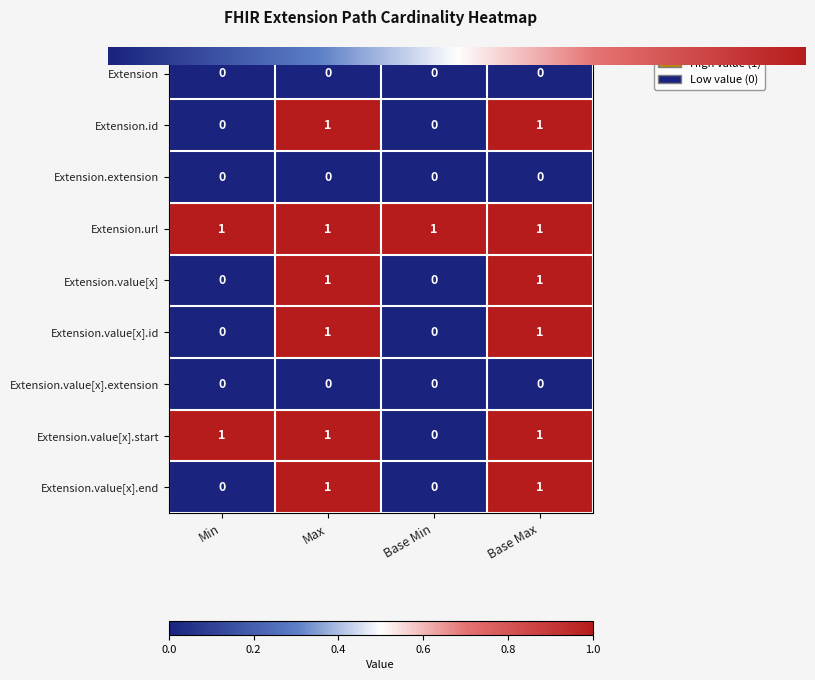

What is the difference between the maximum and minimum values in the Extension.value[x].id series?

1